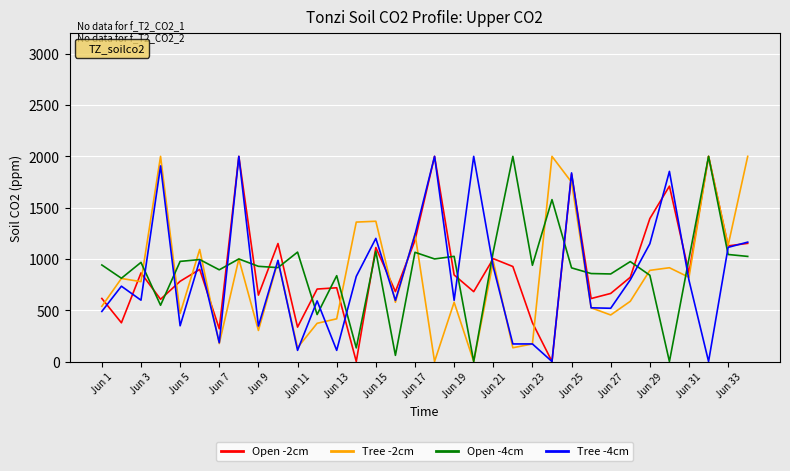

What are all the series names shown in the legend?

Open -2cm, Tree -2cm, Open -4cm, Tree -4cm